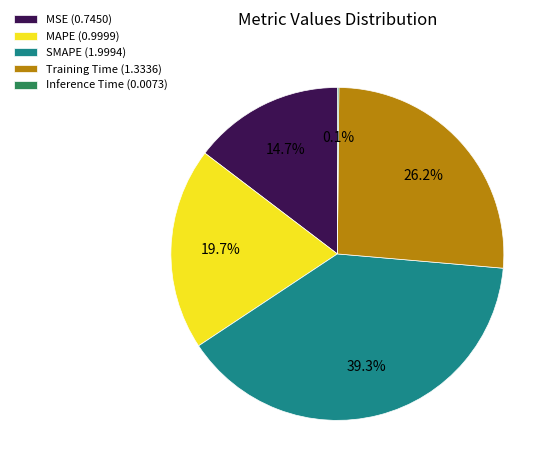

Combined, do Training Time and SMAPE account for over 50%?

Yes